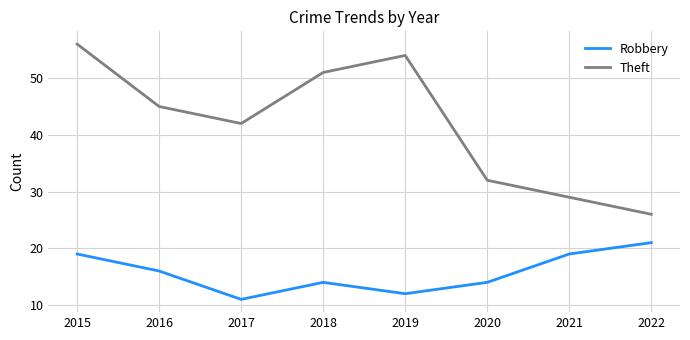

At which category does Theft reach its first local valley?

2017